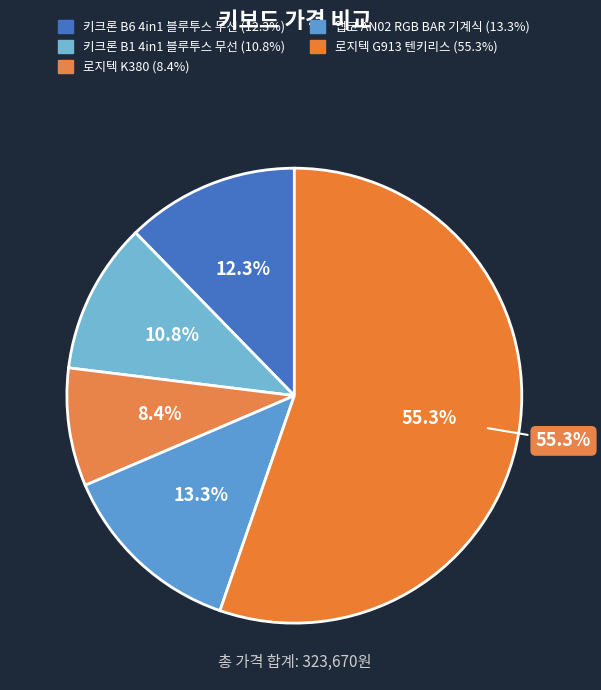

Combined, do 키크론 B1 4in1
블루투스 무선 and 앱코 AN02 RGB
BAR 기계식 account for over 50%?

No